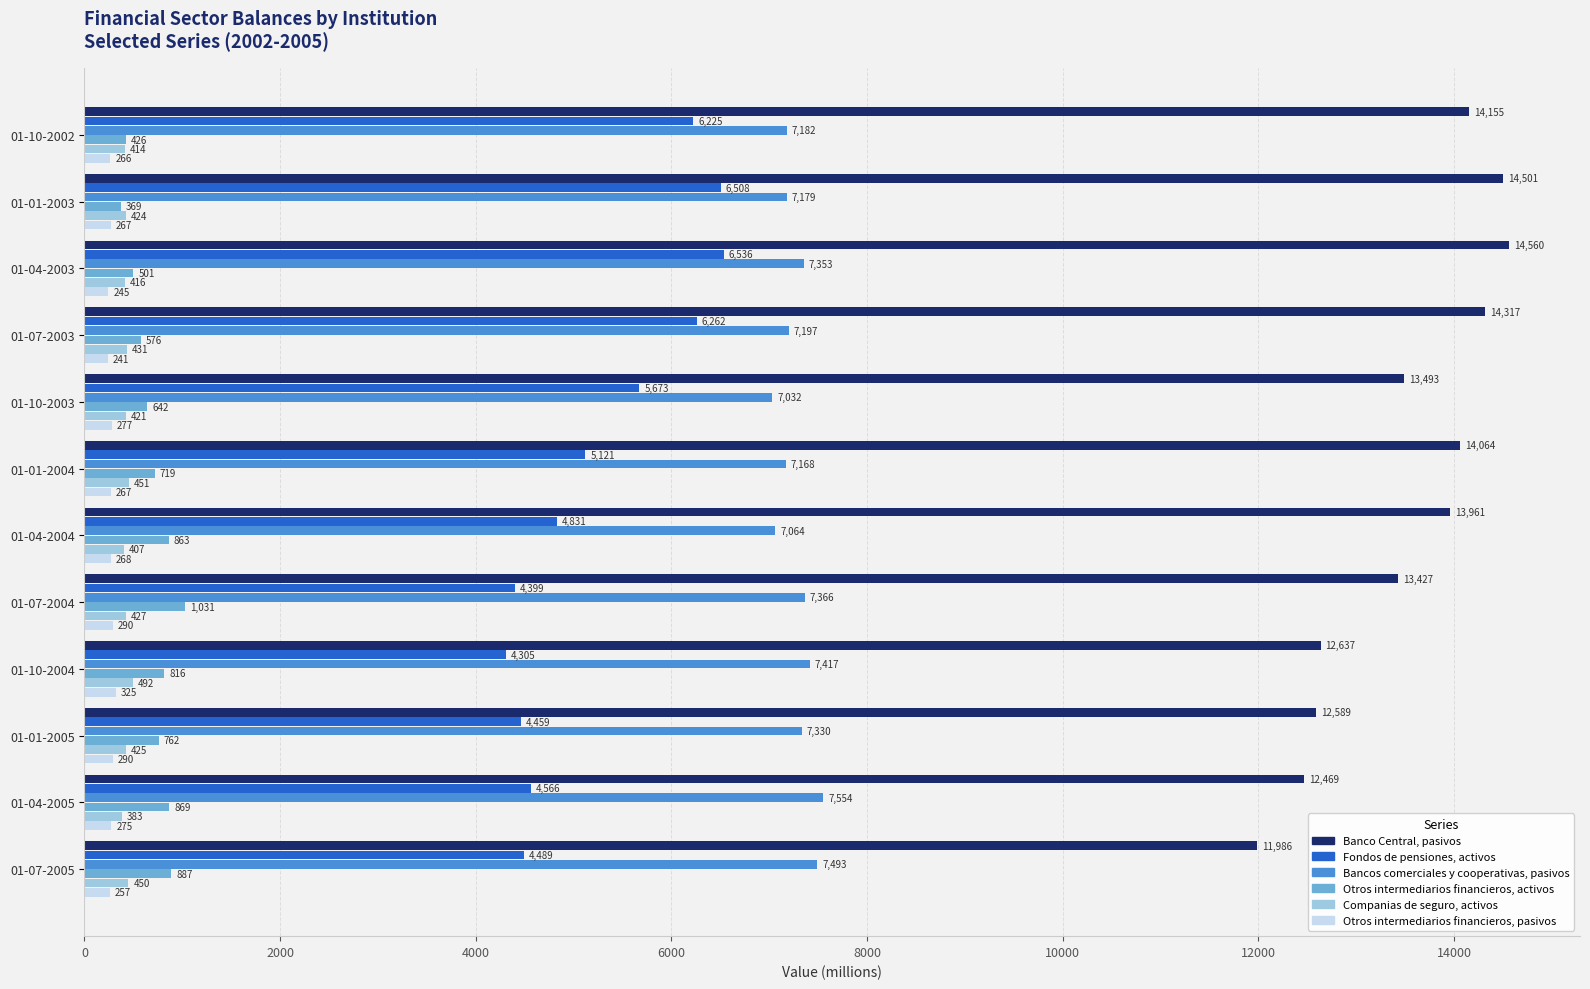

The value of Banco Central, pasivos at 01-01-2004 is 21465. True or false?

False